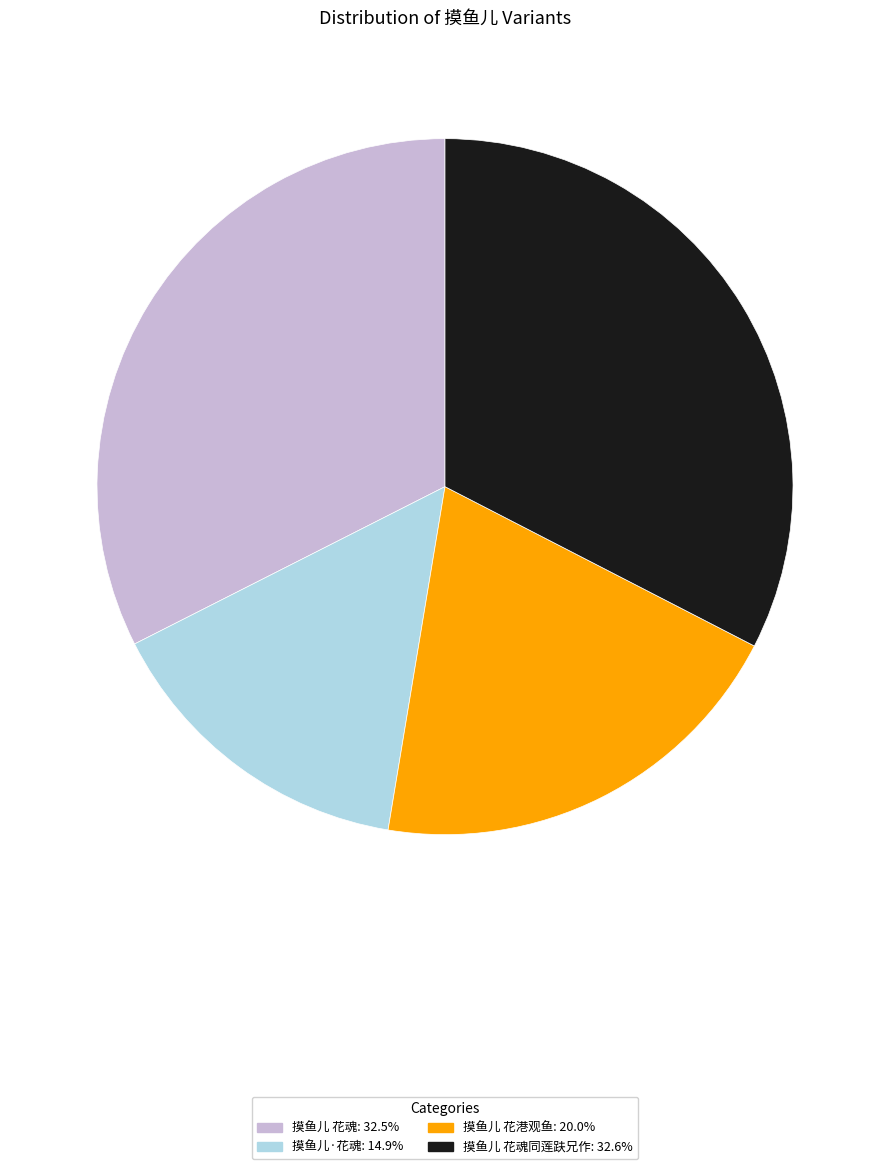

Does any single category account for the majority?

No